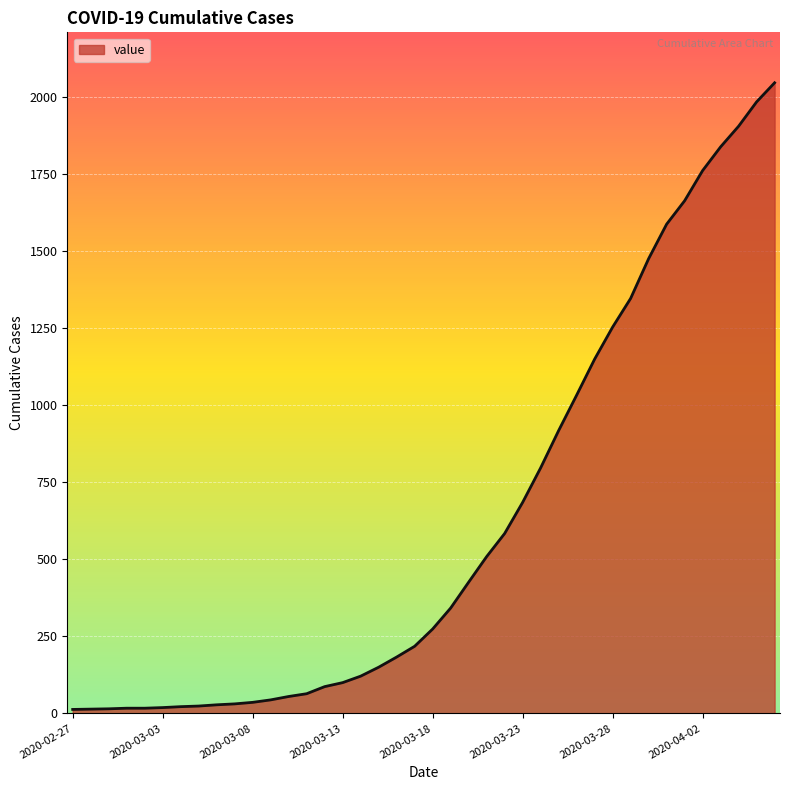

What is the difference between the maximum and minimum values?

2034